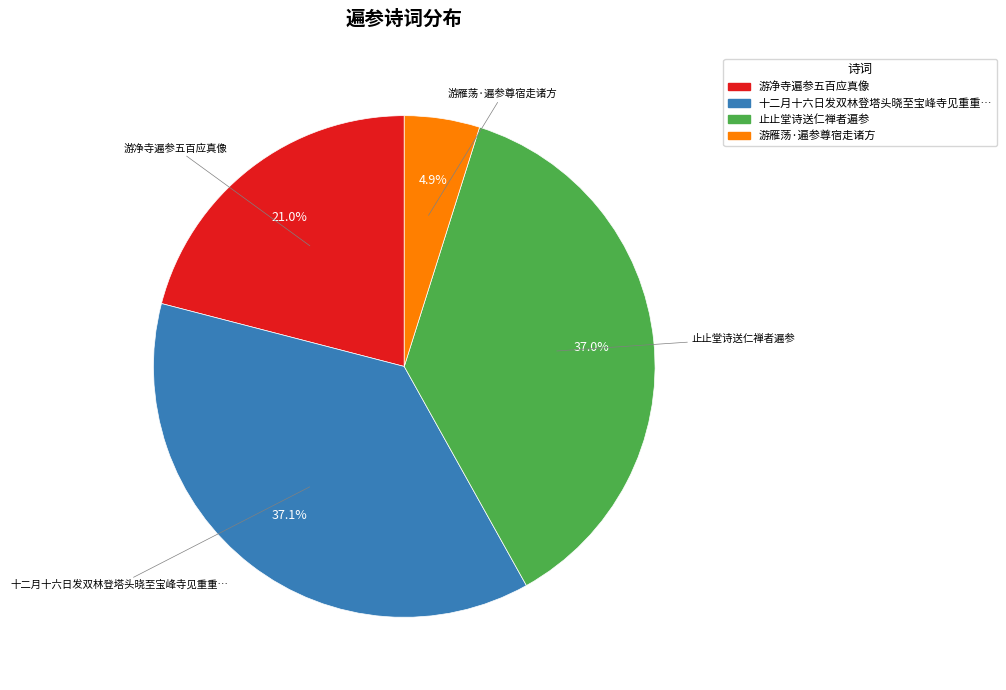

Is there any slice that represents more than half of the pie?

No